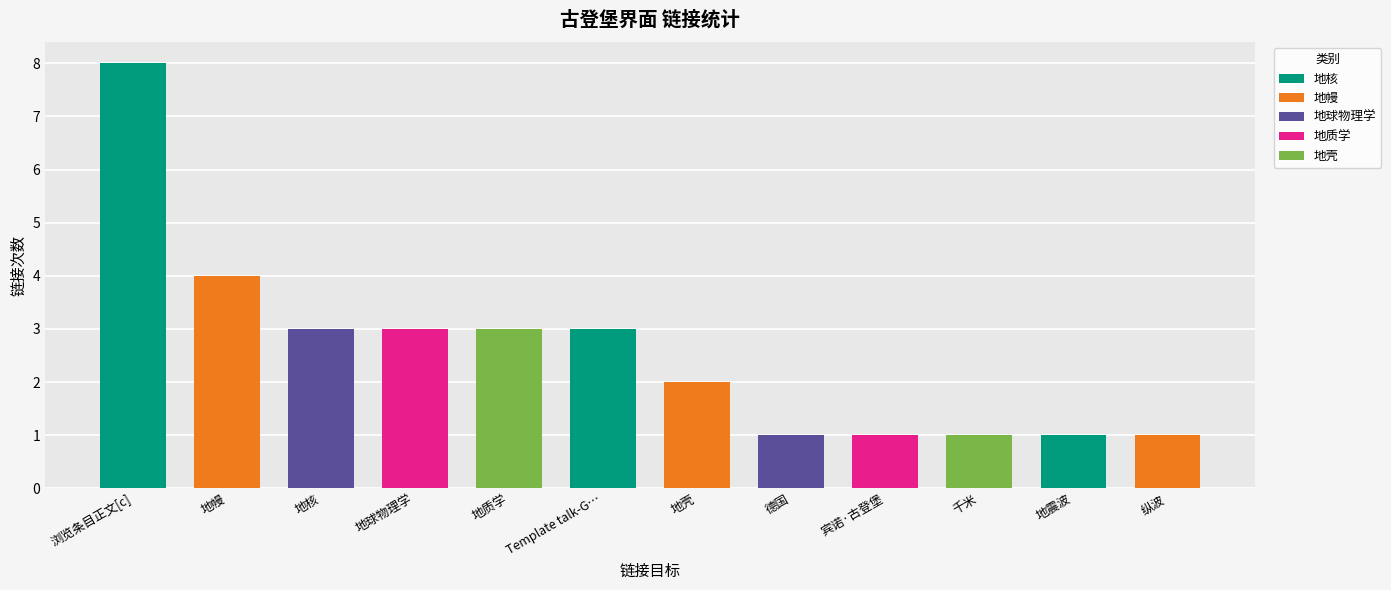

True or false: the data shows 2 at 地壳.

True